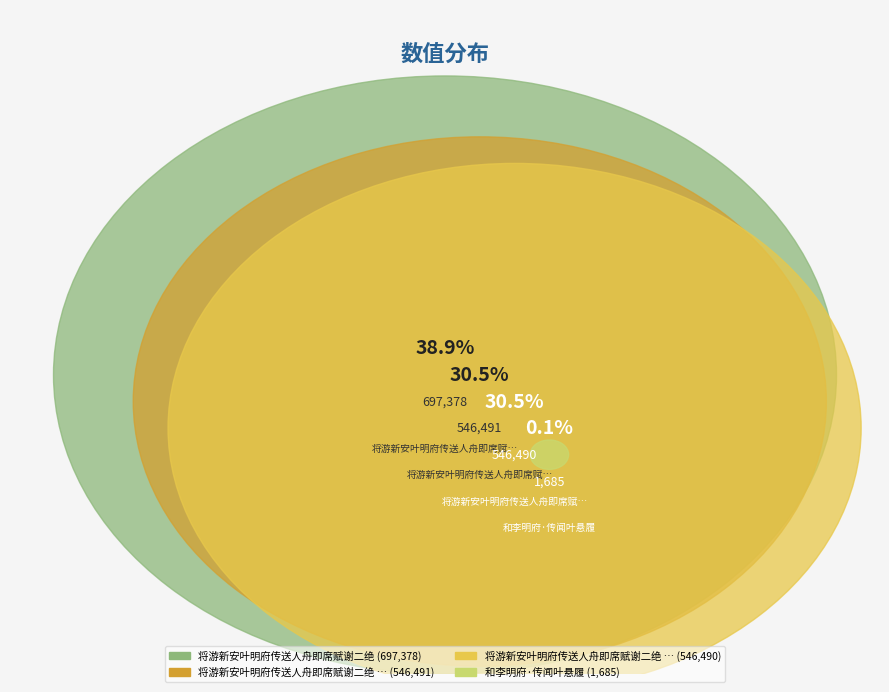

Count the number of slices in the pie.

4